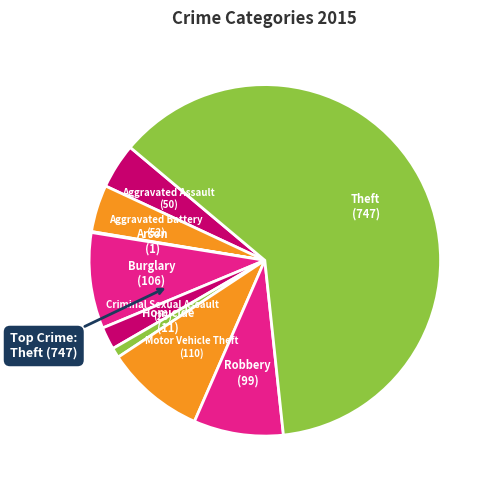

Which slice represents more than half of the pie?

Theft